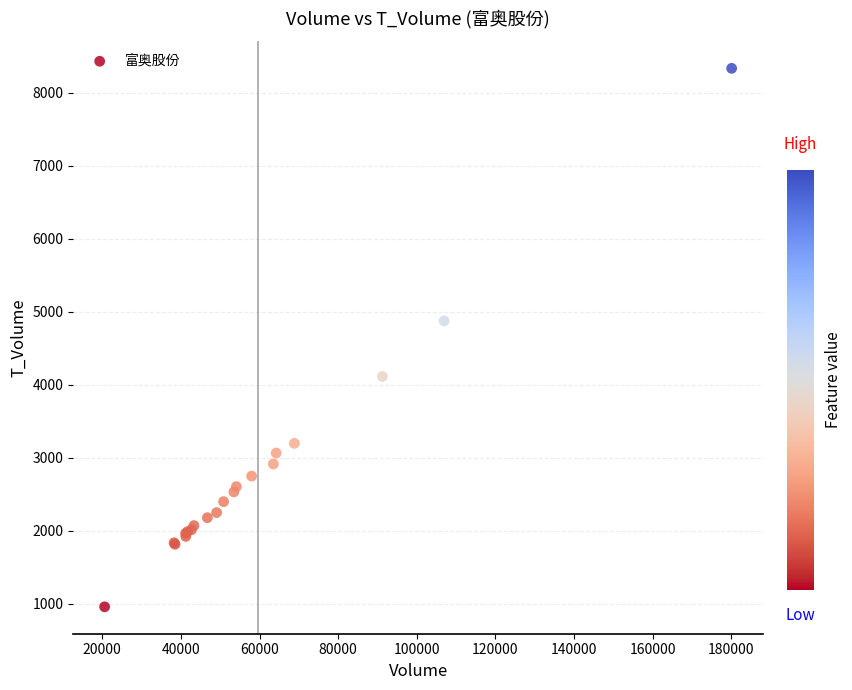

What Y value in the scatter plot is closest to 4648?

4877